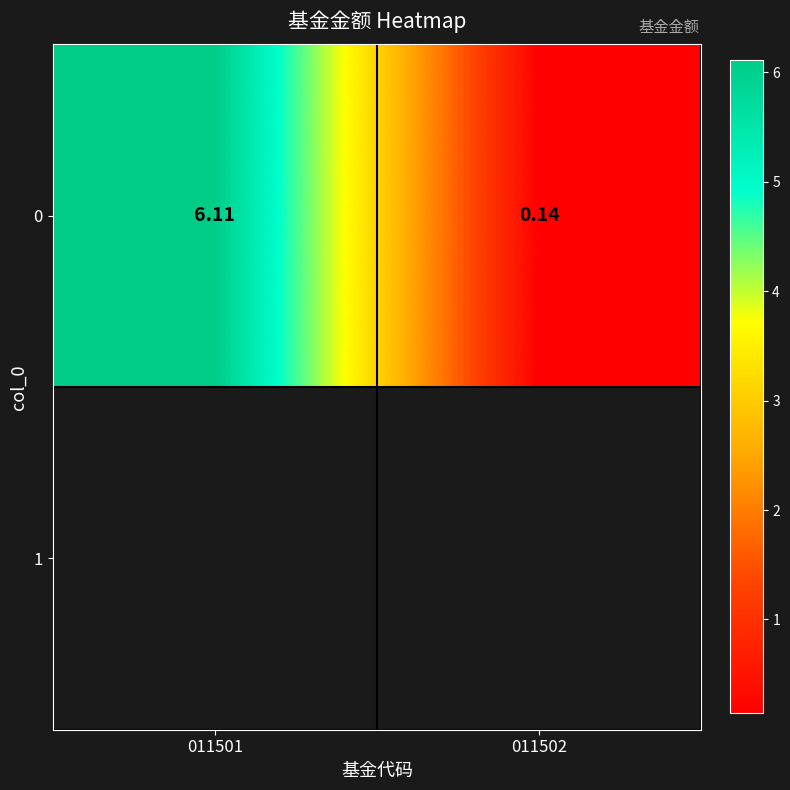

Which label corresponds to the largest value in the chart?

011501